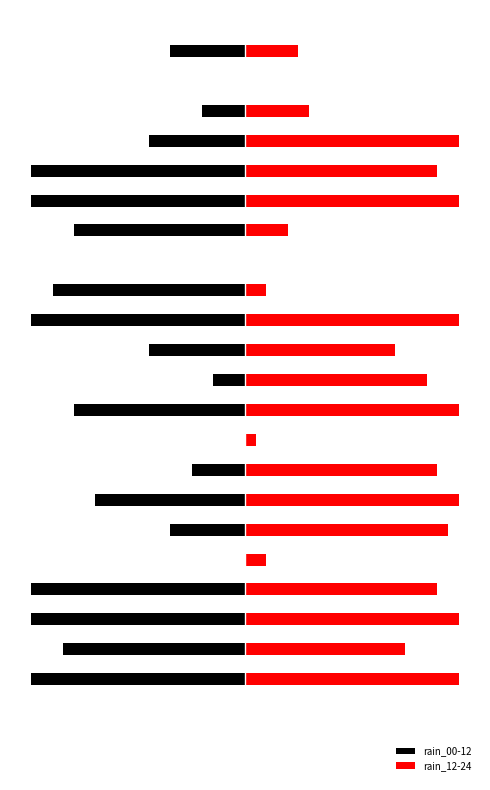

What is the average value of the rain_12-24 series?

58